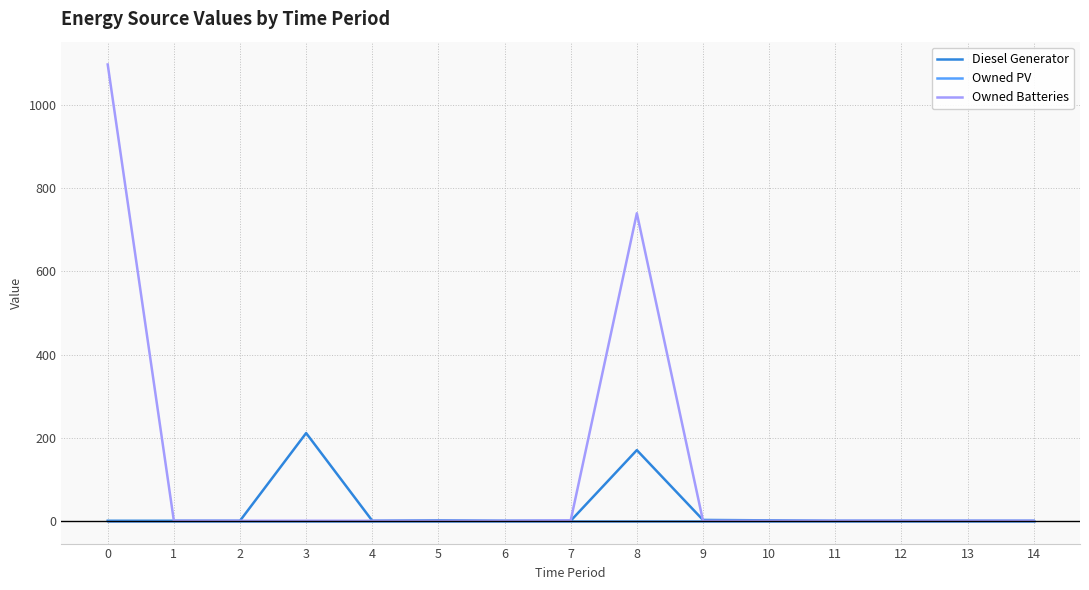

What is the highest value of the Owned Batteries series?

1098